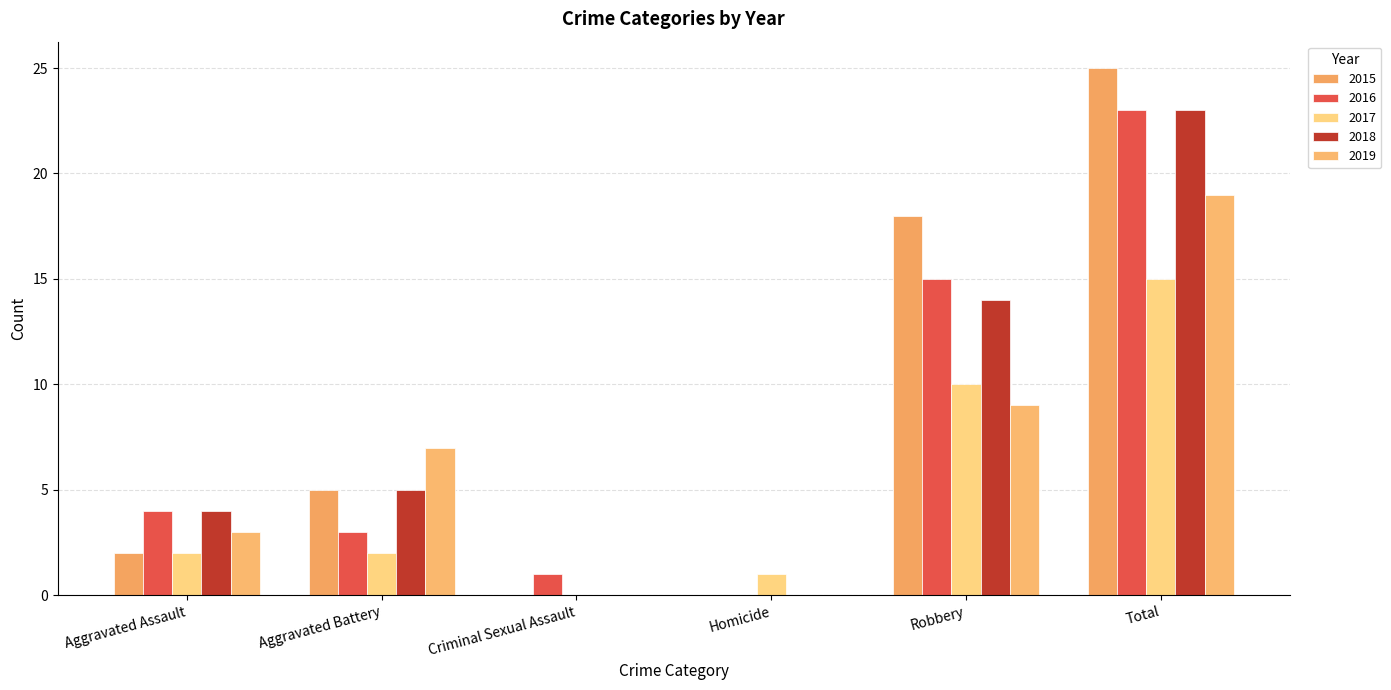

Reading right to left, what are all the values shown in this chart?

2015: Total=25	Robbery=18	Homicide=0	Criminal Sexual Assault=0	Aggravated Battery=5	Aggravated Assault=2
2016: Total=23	Robbery=15	Homicide=0	Criminal Sexual Assault=1	Aggravated Battery=3	Aggravated Assault=4
2017: Total=15	Robbery=10	Homicide=1	Criminal Sexual Assault=0	Aggravated Battery=2	Aggravated Assault=2
2018: Total=23	Robbery=14	Homicide=0	Criminal Sexual Assault=0	Aggravated Battery=5	Aggravated Assault=4
2019: Total=19	Robbery=9	Homicide=0	Criminal Sexual Assault=0	Aggravated Battery=7	Aggravated Assault=3